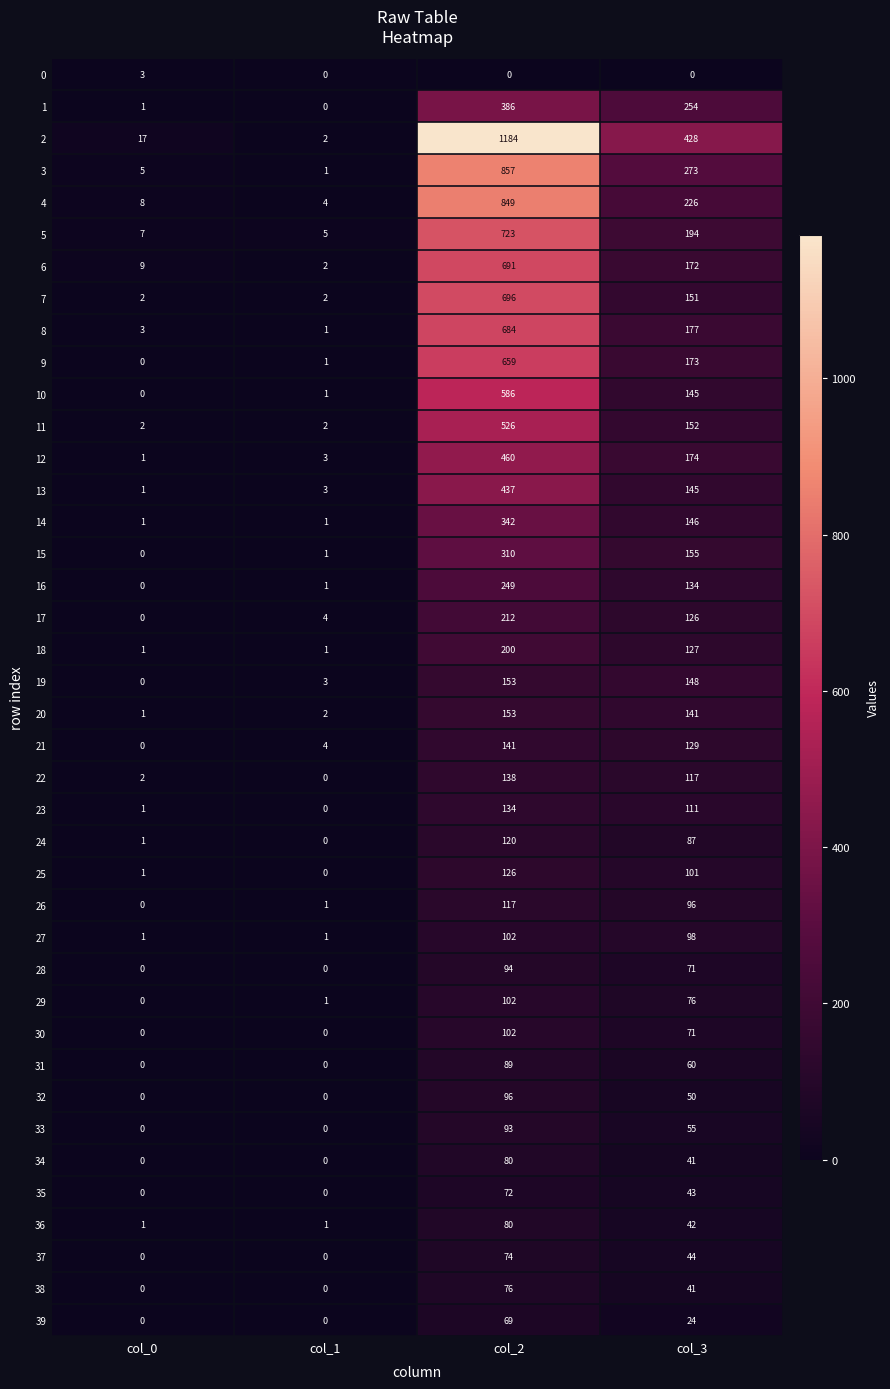

Is the value of 32 at col_2 greater than the value of 1 at col_0?

Yes